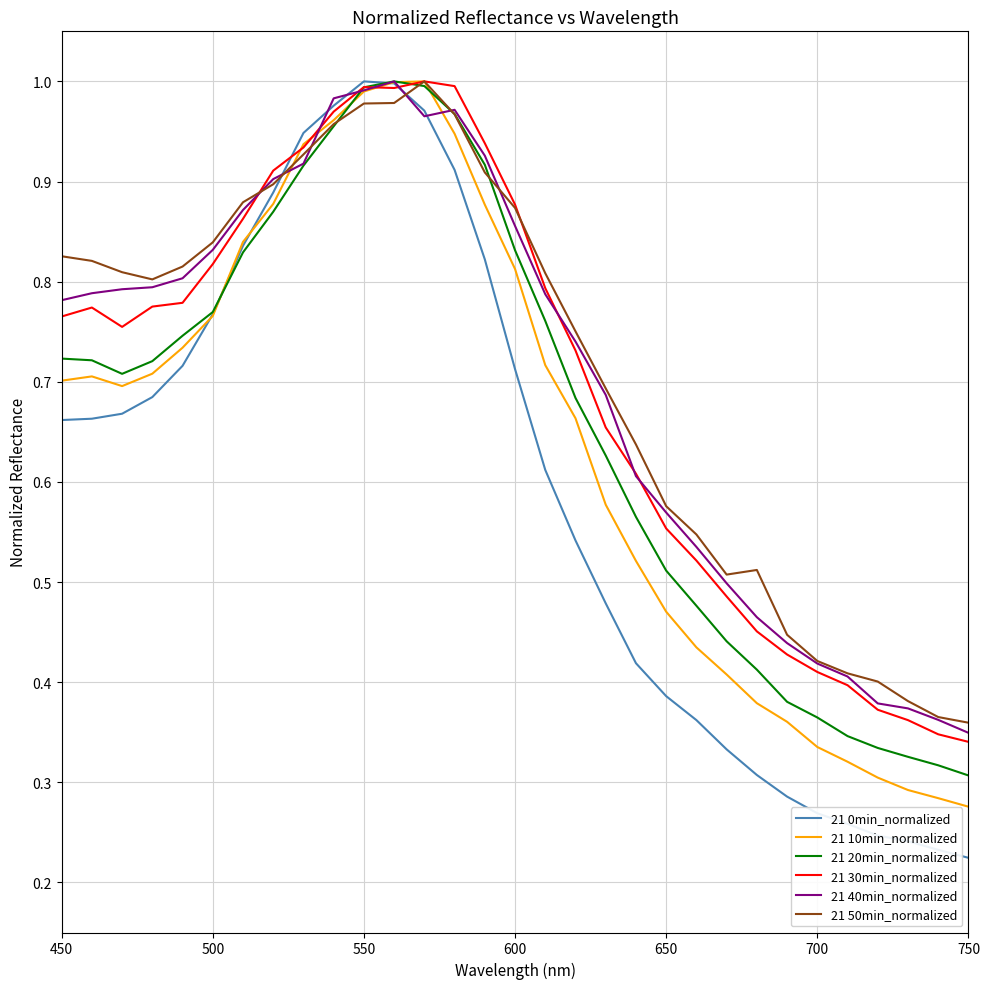

Which series has the largest range (max minus min)?

21 0min_normalized